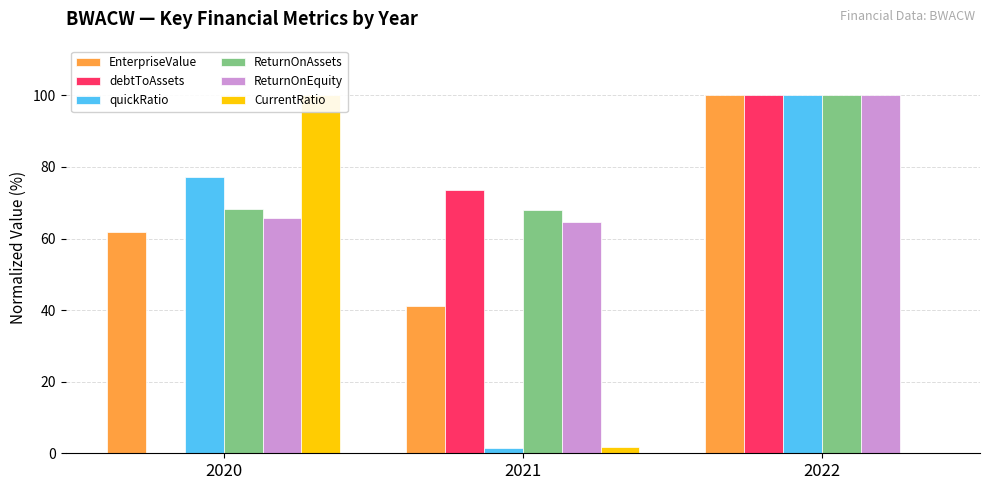

Is the value of debtToAssets at 2021 greater than the value of quickRatio at 2020?

No